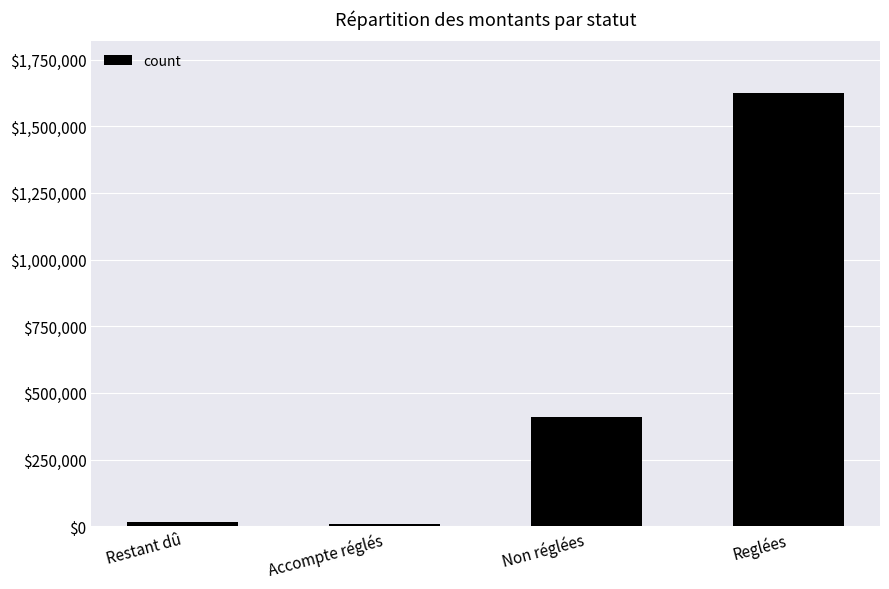

Reading left to right, transcribe all the data shown in this chart.

Restant dû=15596.9	Accompte réglés=7970.3	Non réglées=411276.0	Reglées=1623561.9